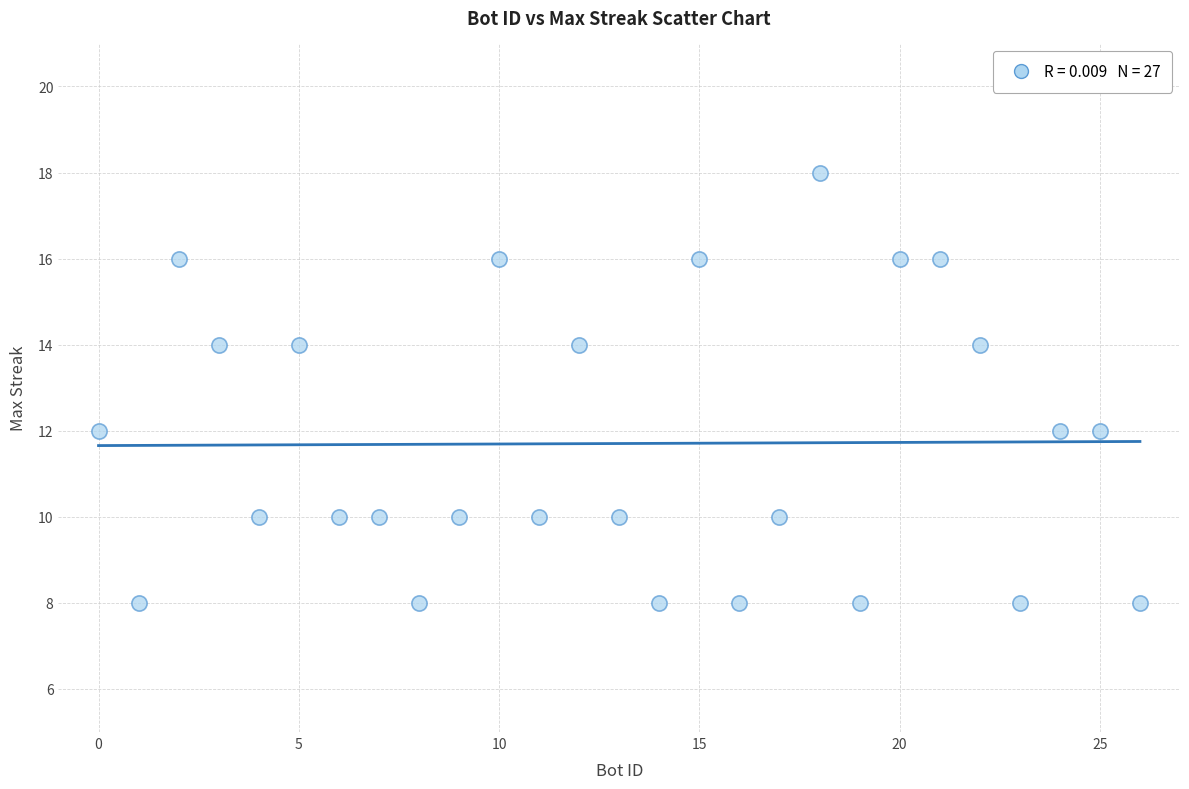

What is the range of X values (max minus min)?

26